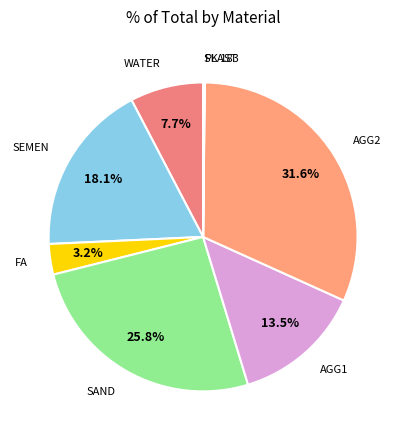

Which slice is the largest?

AGG2